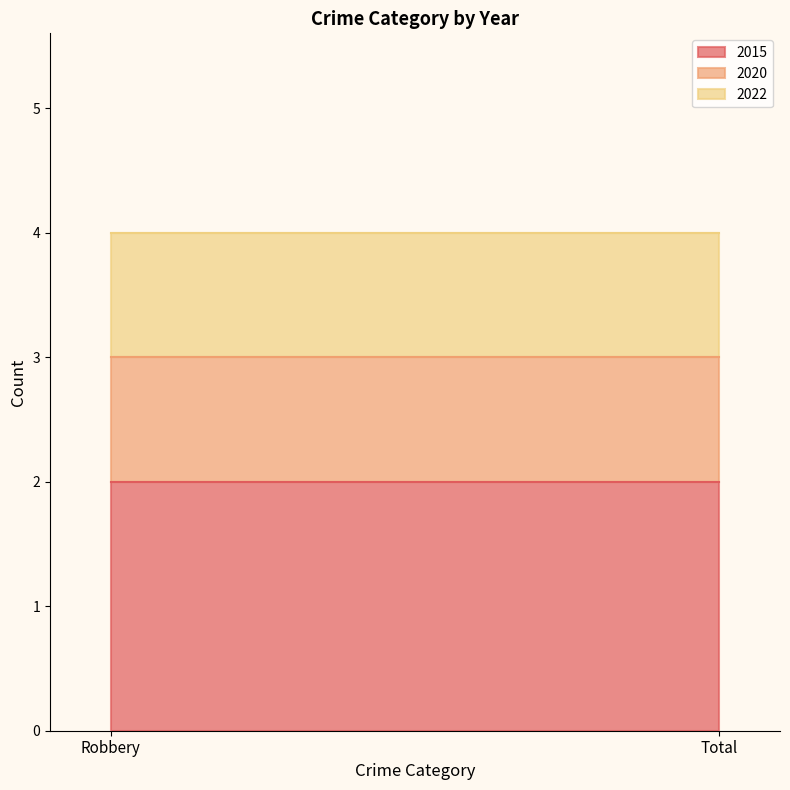

The 2015 series shows 2 at Total. True or false?

True